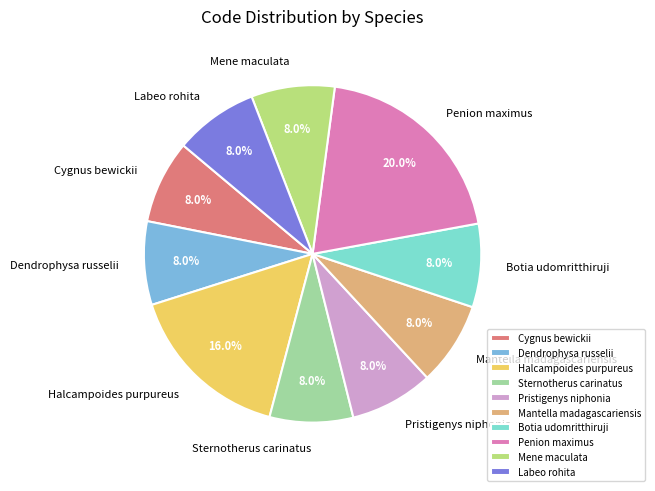

How many segments does this pie chart have?

10